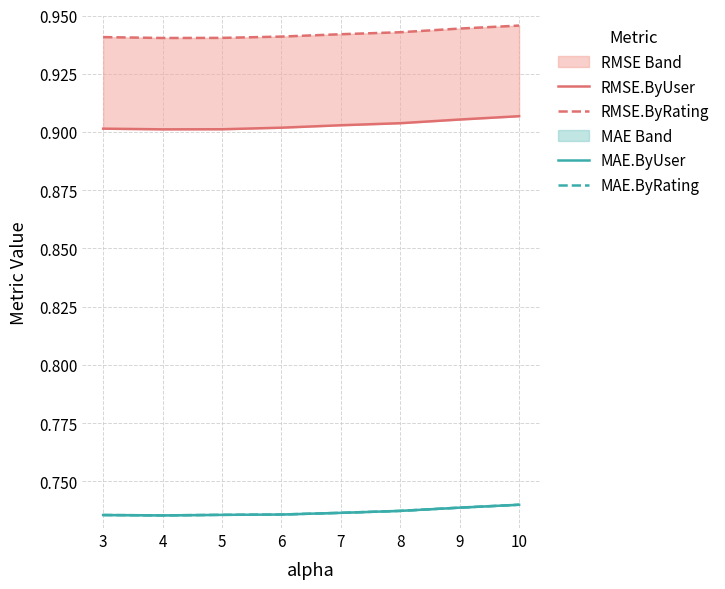

At which label does MAE.ByUser reach its minimum?

4